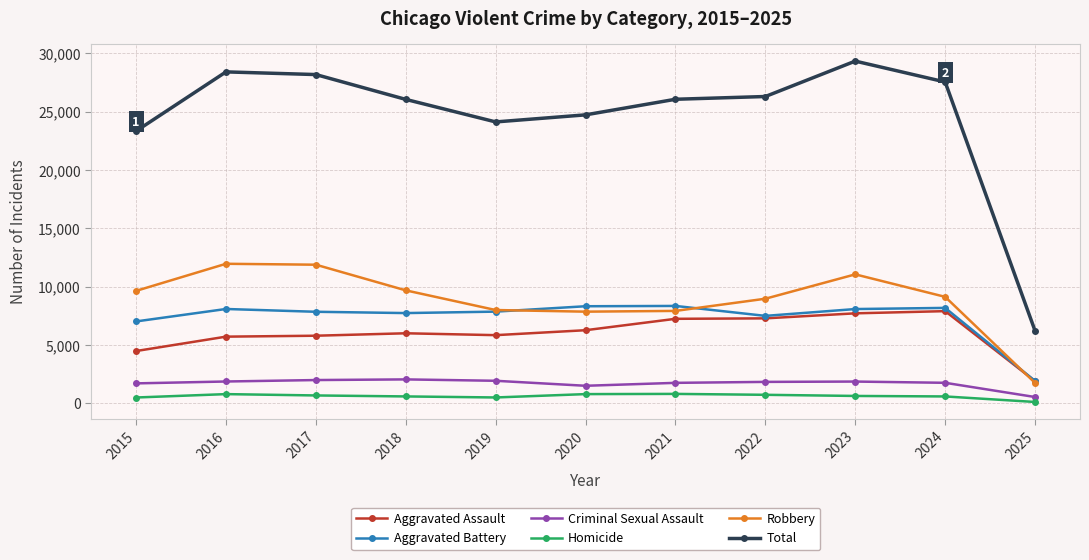

Where is the first local minimum for Total?

2019